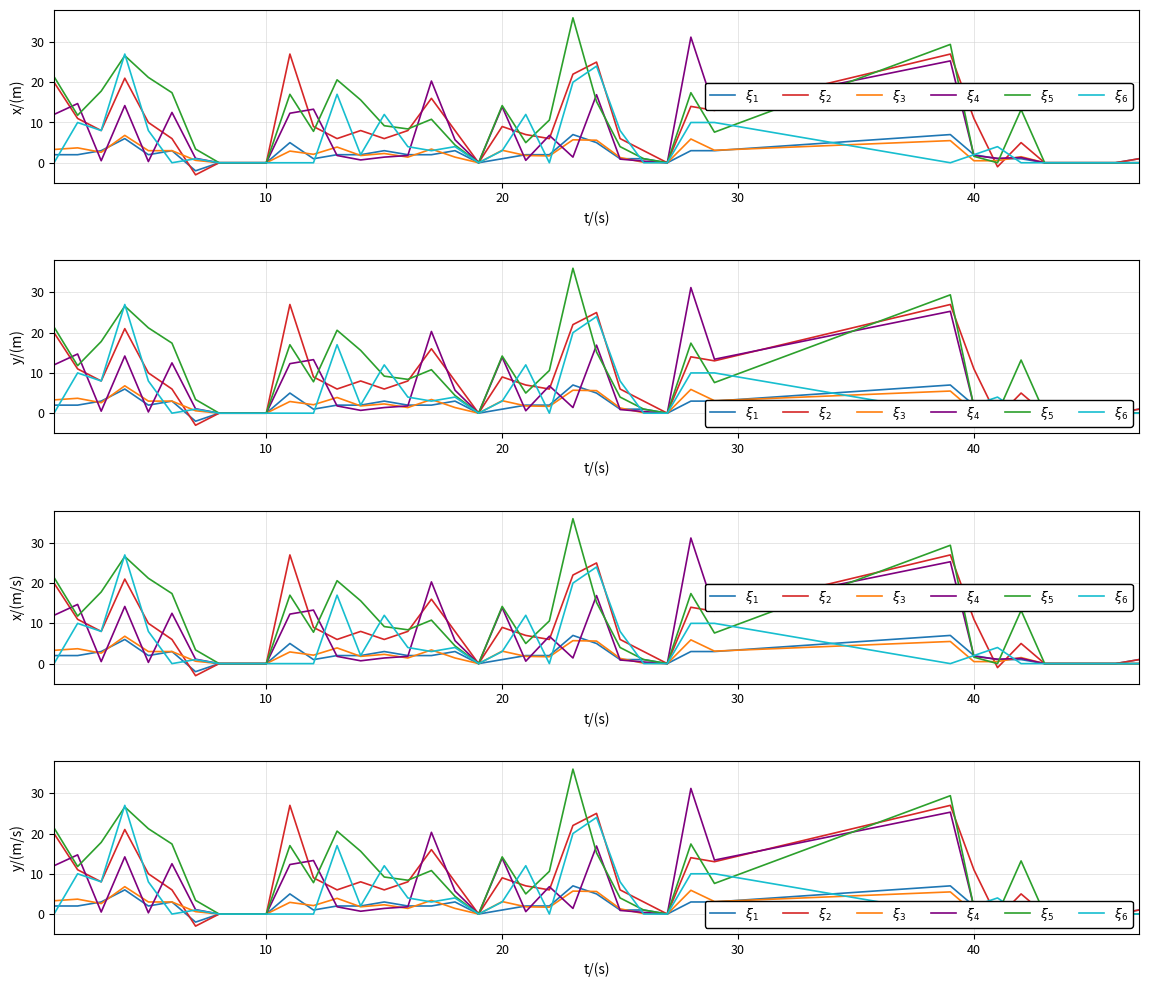

What is the maximum value for $\xi_2$?

27.0